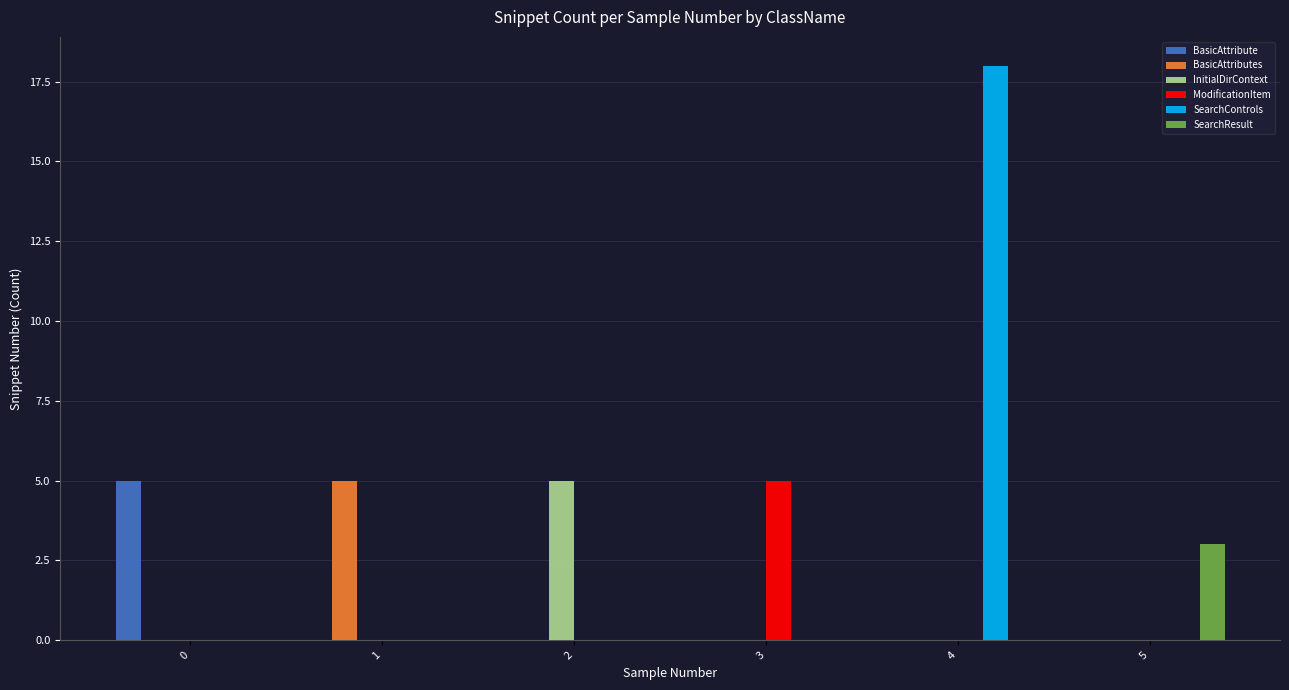

Which series has the widest spread of values?

SearchControls